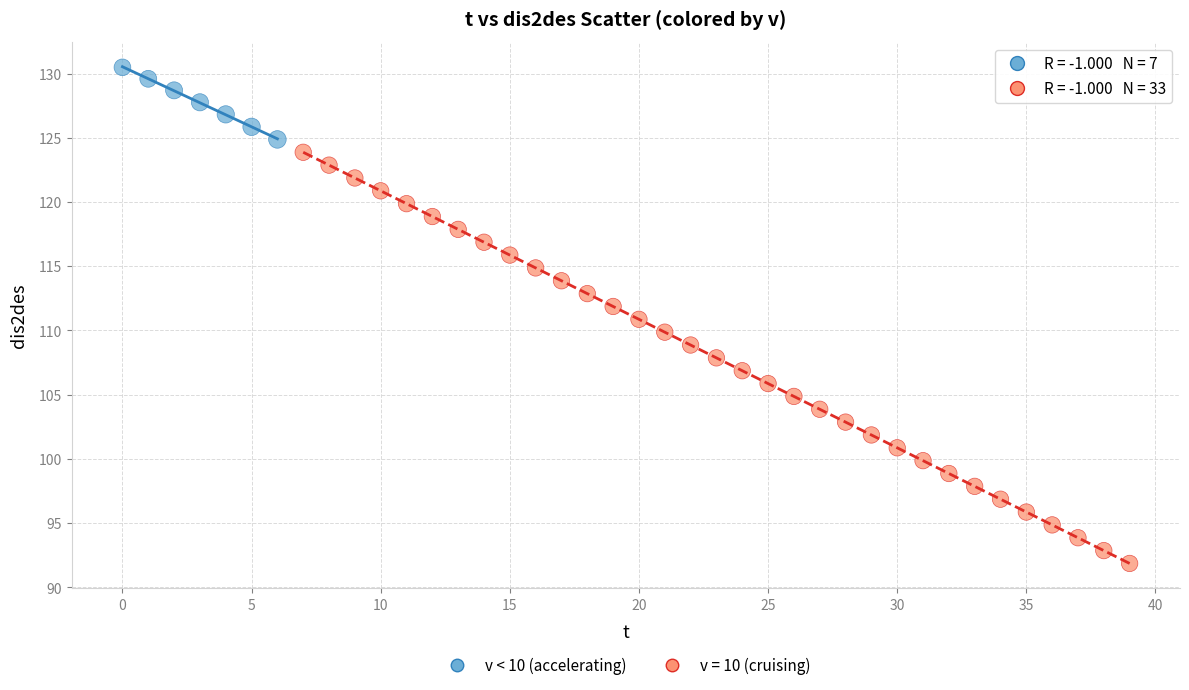

Which series contains the highest Y value?

v < 10 (accelerating)